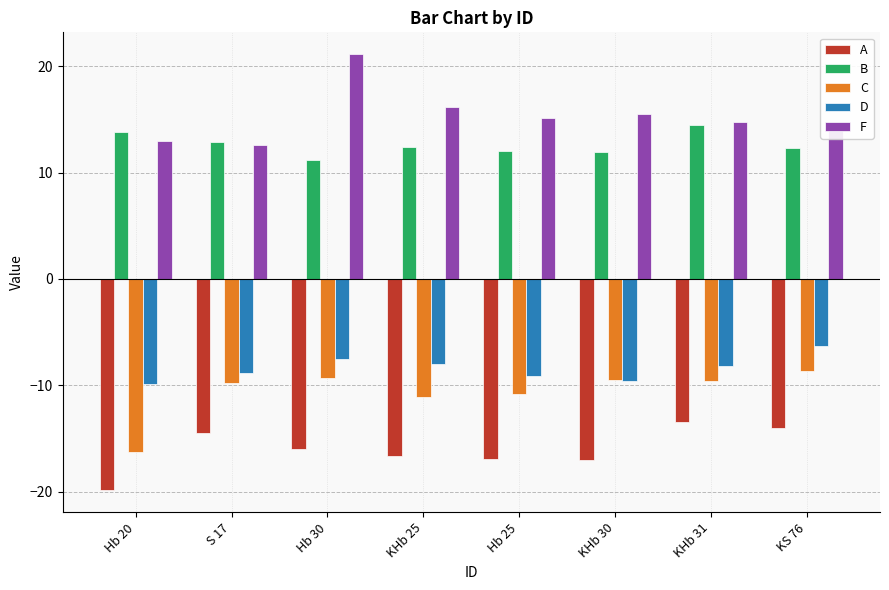

Between Hb 20 and KHb 25, which series saw the biggest shift?

C